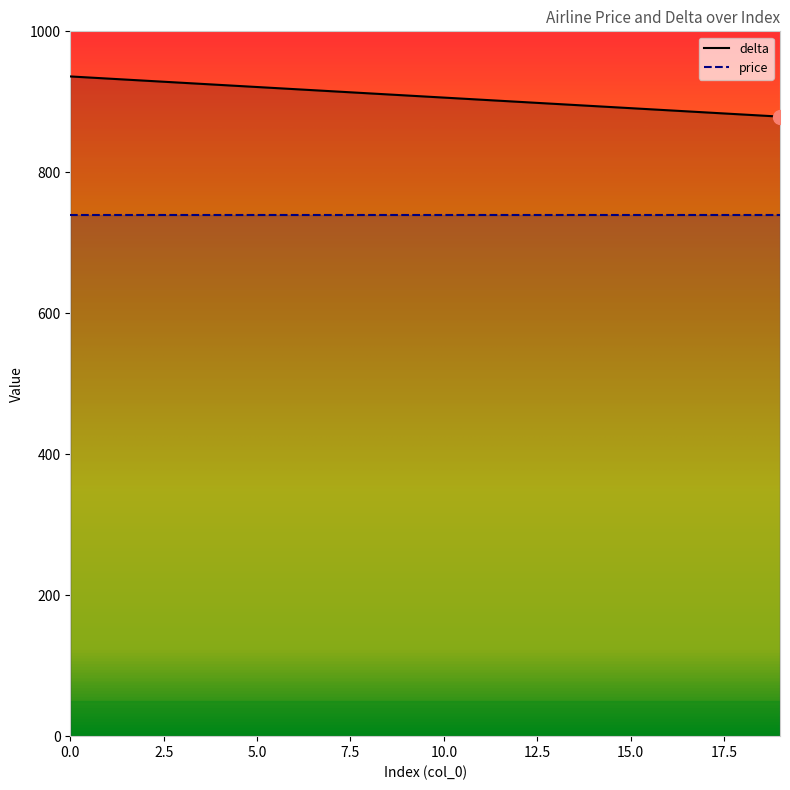

What is the minimum value for delta?

879